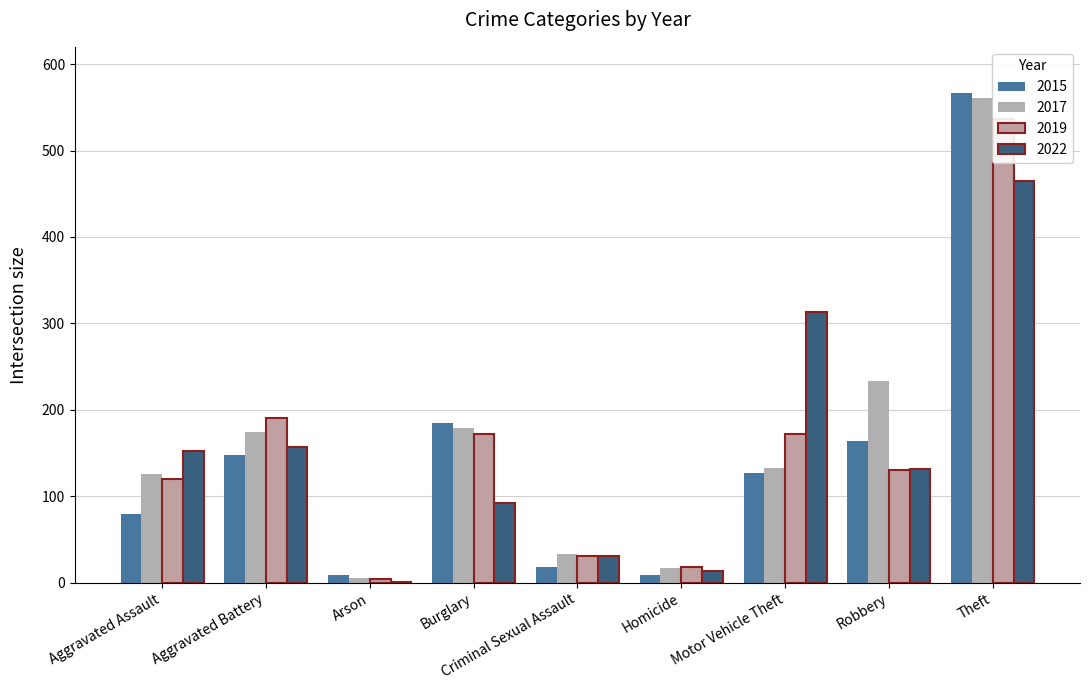

Reading right to left, what are all the values shown in this chart?

2015: 567	164	127	9	18	185	9	148	79
2017: 561	233	133	17	33	179	6	174	126
2019: 536	130	172	18	31	172	4	191	120
2022: 465	132	313	14	31	92	1	157	152